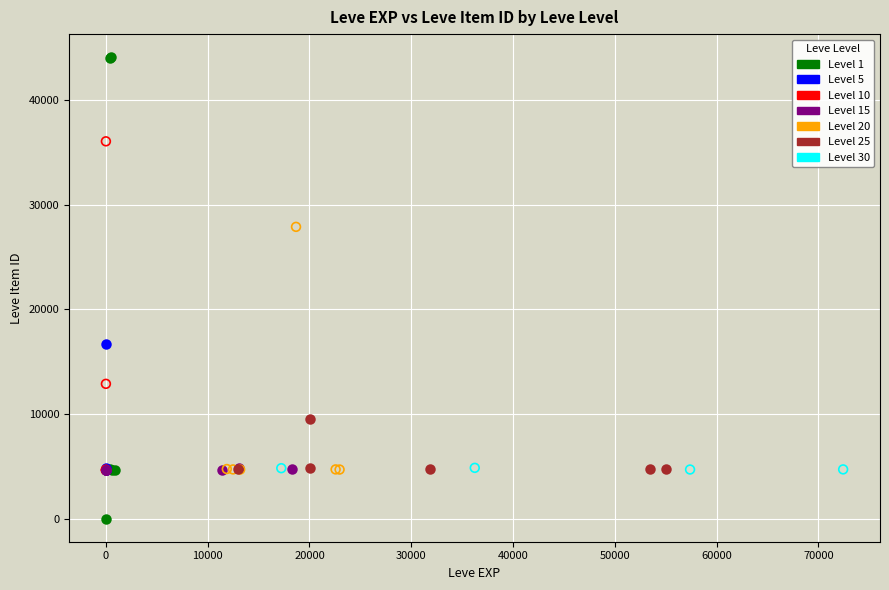

Which series has the widest spread of Y values?

Level 1